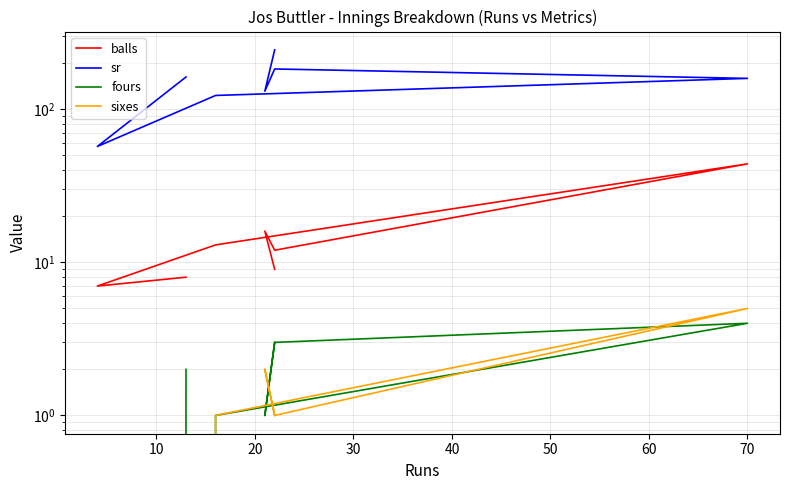

The value of fours at 0 is 2.0. True or false?

True